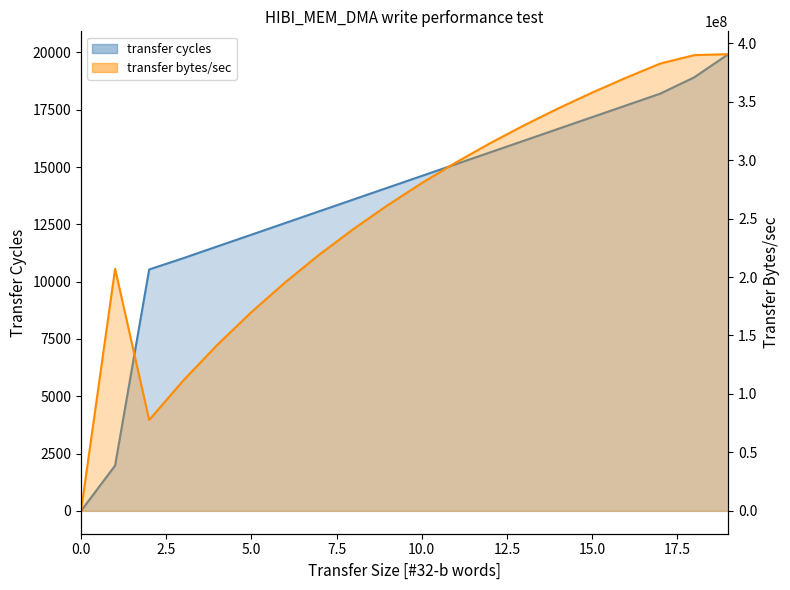

Rank the series by their average value, from highest to lowest.

transfer bytes/sec, transfer cycles